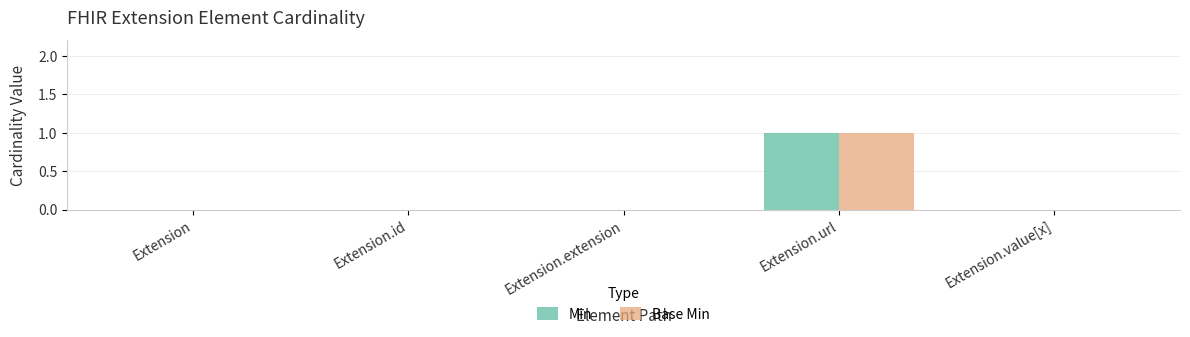

At which category is the sum across all series the highest?

Extension.url